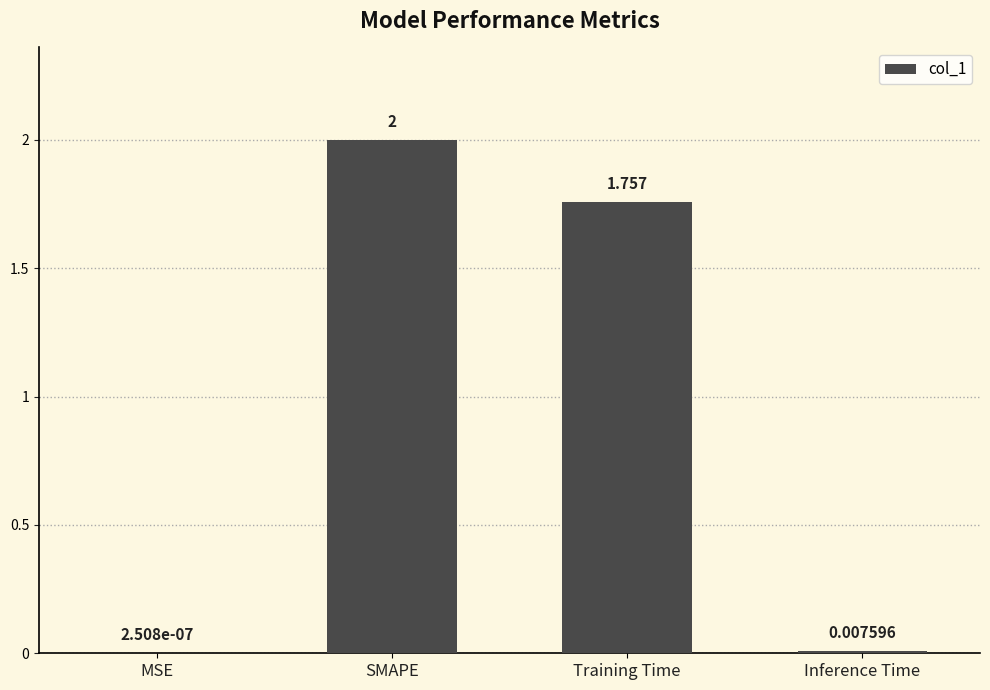

Which has a higher value, Training Time or MSE?

Training Time